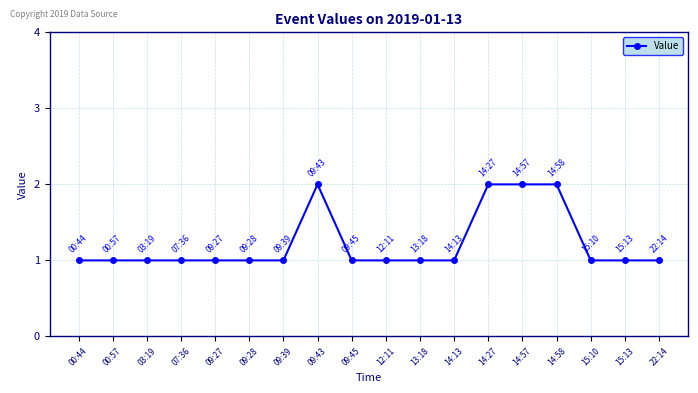

What is the change in value from 12:11 to 14:27?

+1